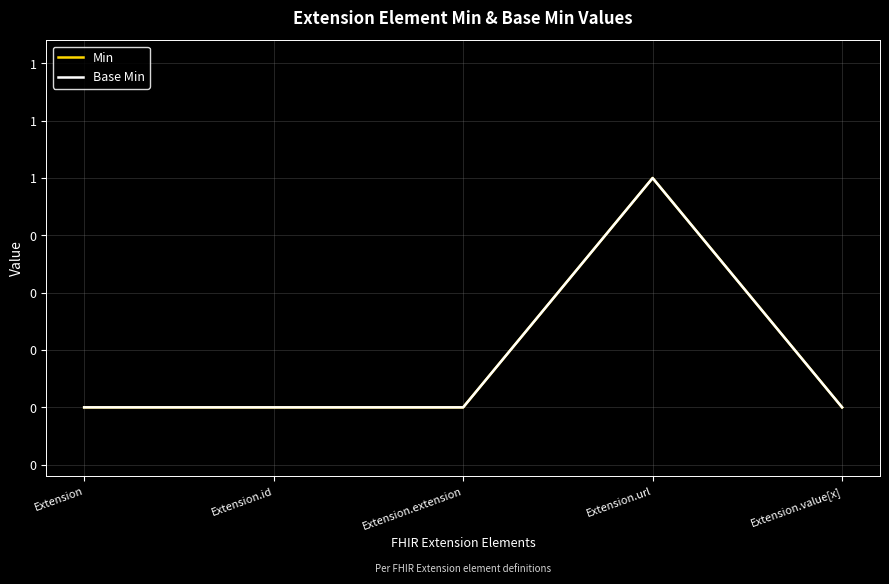

Does the chart display data point markers on the line(s)?

No